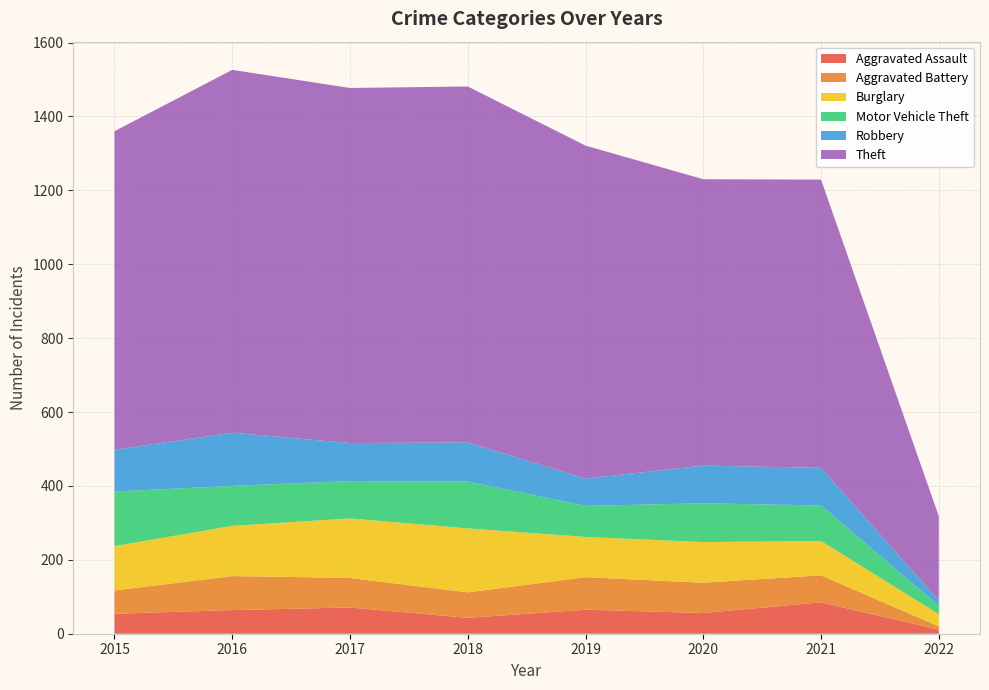

Reading left to right, what are all the values shown in this chart?

Aggravated Assault: 2015=54	2016=64	2017=71	2018=43	2019=65	2020=56	2021=85	2022=11
Aggravated Battery: 2015=63	2016=92	2017=80	2018=69	2019=88	2020=82	2021=73	2022=9
Burglary: 2015=120	2016=136	2017=161	2018=173	2019=109	2020=110	2021=93	2022=33
Motor Vehicle Theft: 2015=148	2016=108	2017=101	2018=127	2019=84	2020=105	2021=96	2022=23
Robbery: 2015=113	2016=144	2017=103	2018=106	2019=74	2020=102	2021=102	2022=14
Theft: 2015=862	2016=982	2017=961	2018=963	2019=901	2020=775	2021=780	2022=228